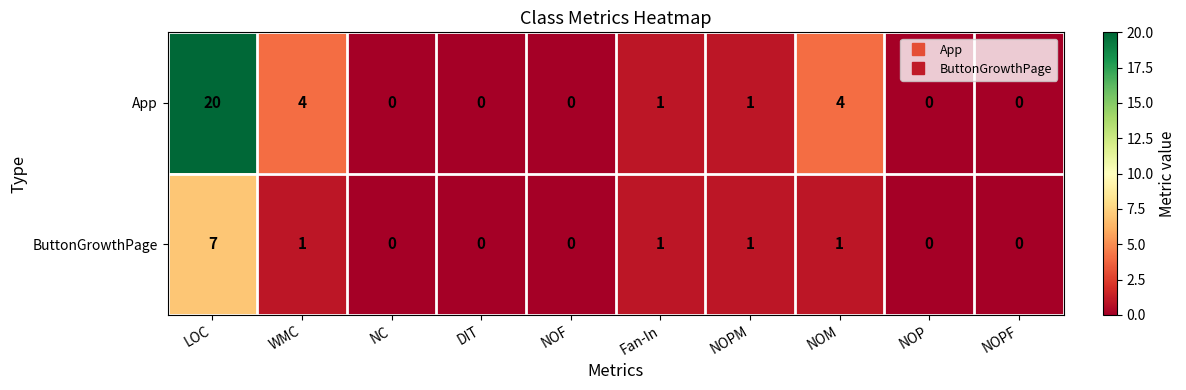

What is the sum of all App values?

30